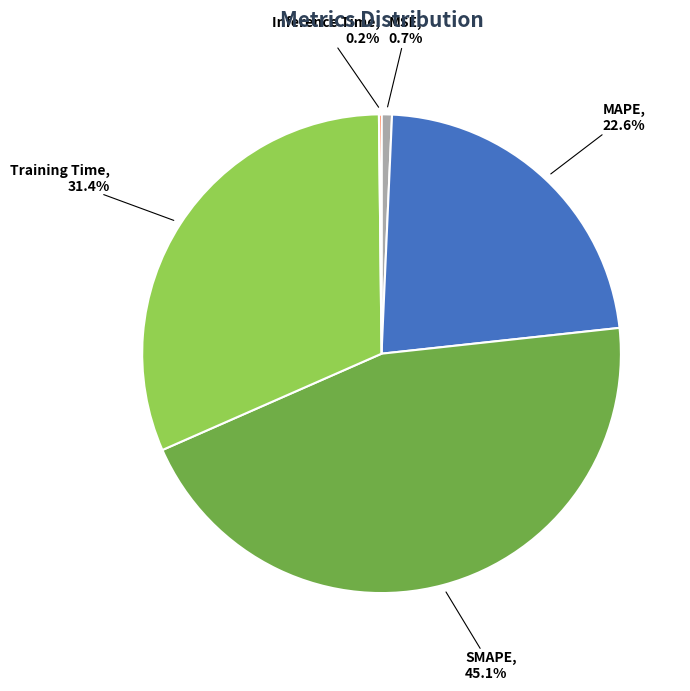

What percentage do SMAPE and MAPE together represent?

67.7%